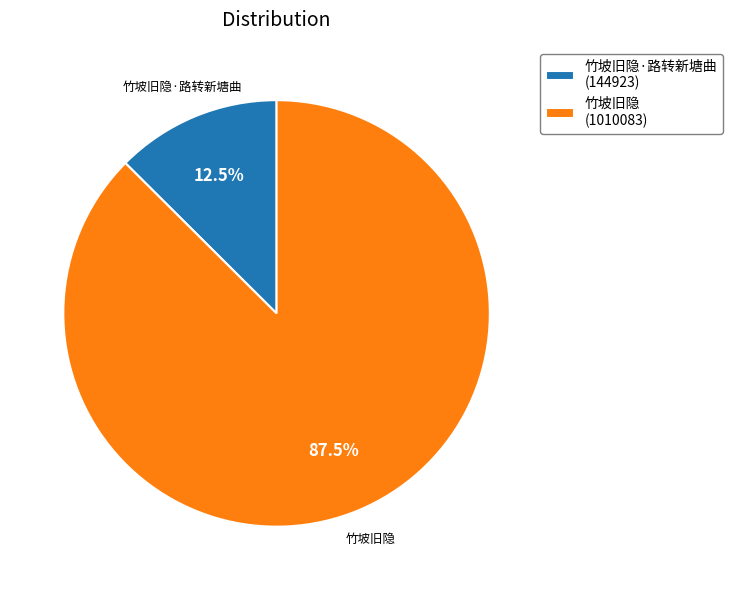

To the nearest percent, what is the difference between the largest and smallest slice percentages?

75%